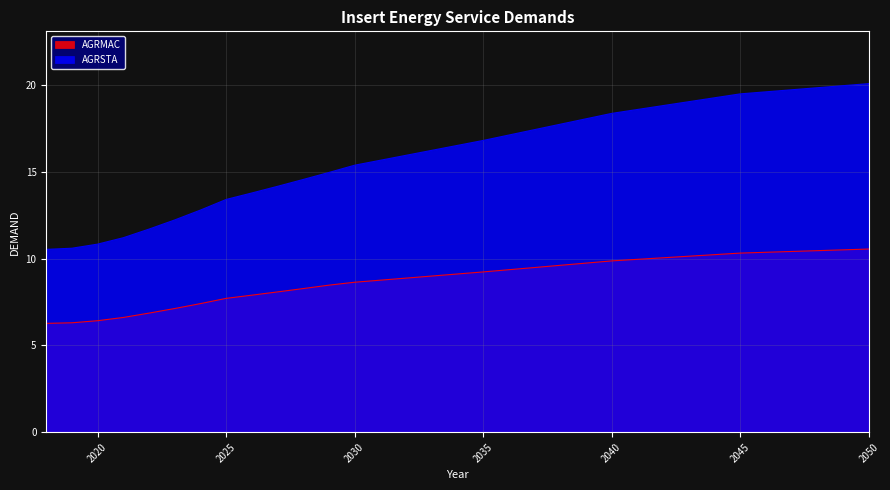

Rank the series by their maximum value, from lowest to highest.

AGRMAC, AGRSTA